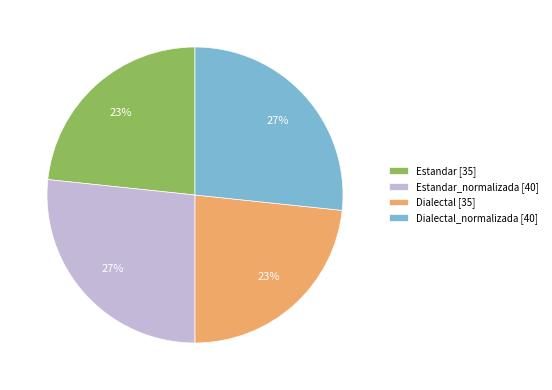

To the nearest percent, what is the average slice percentage?

25%